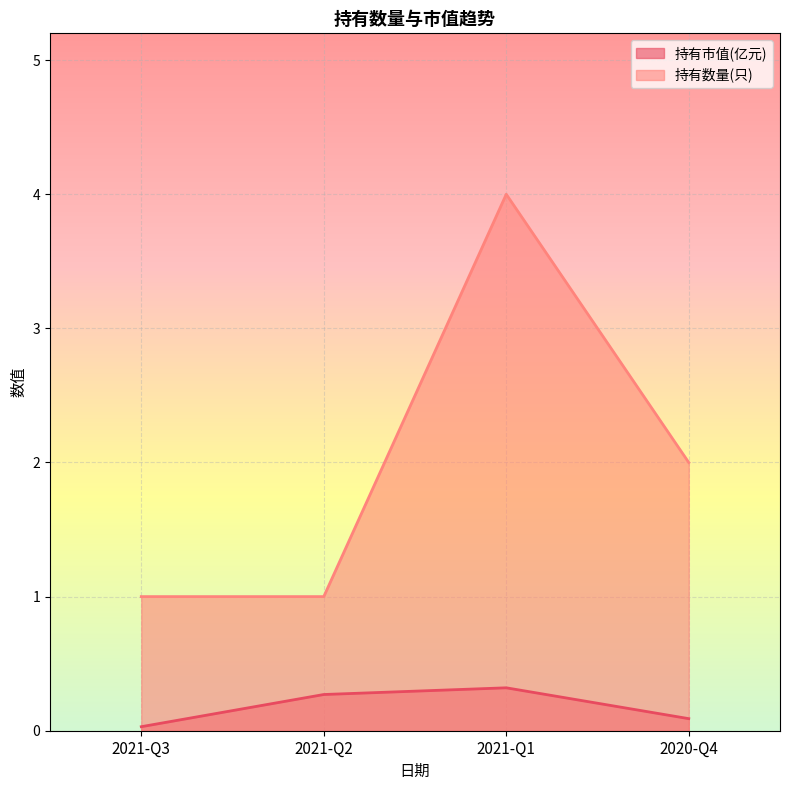

How many lines are shown in the chart?

2